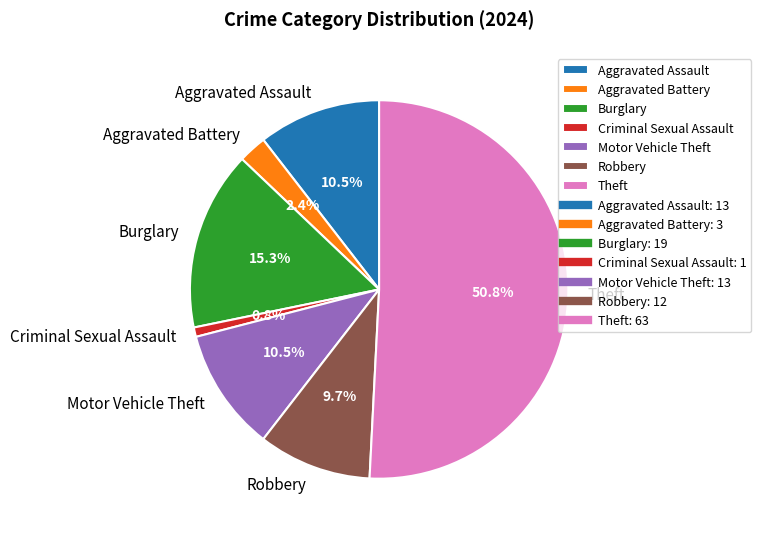

What is the total percentage of Burglary and Theft?

66.1%